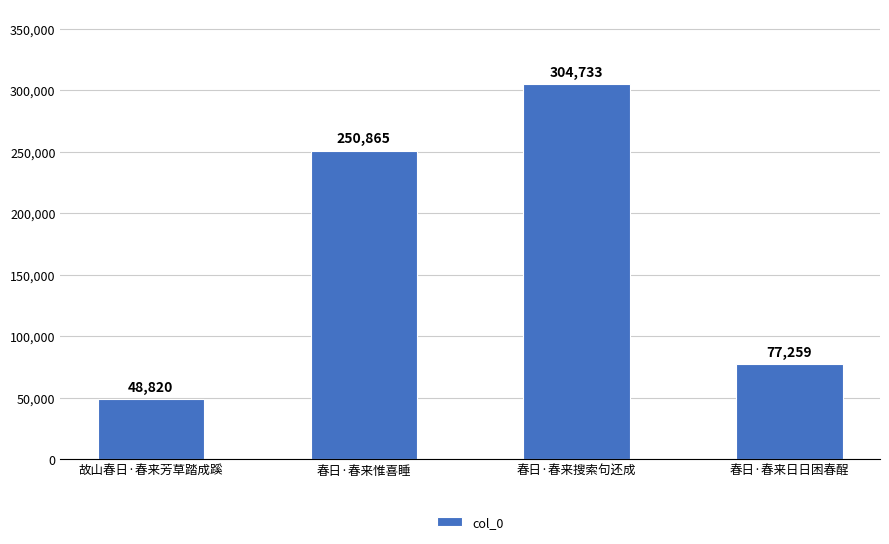

Which has a higher value, 春日·春来日日困春酲 or 故山春日·春来芳草踏成蹊?

春日·春来日日困春酲